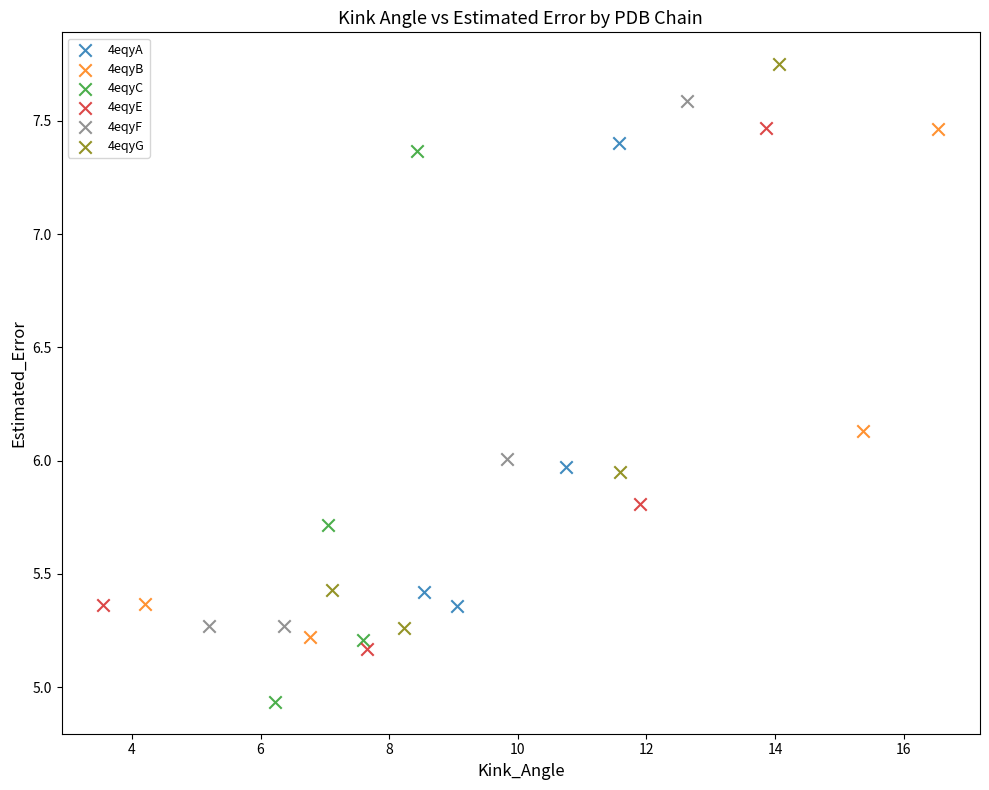

Which series reaches the maximum Y coordinate?

4eqyG